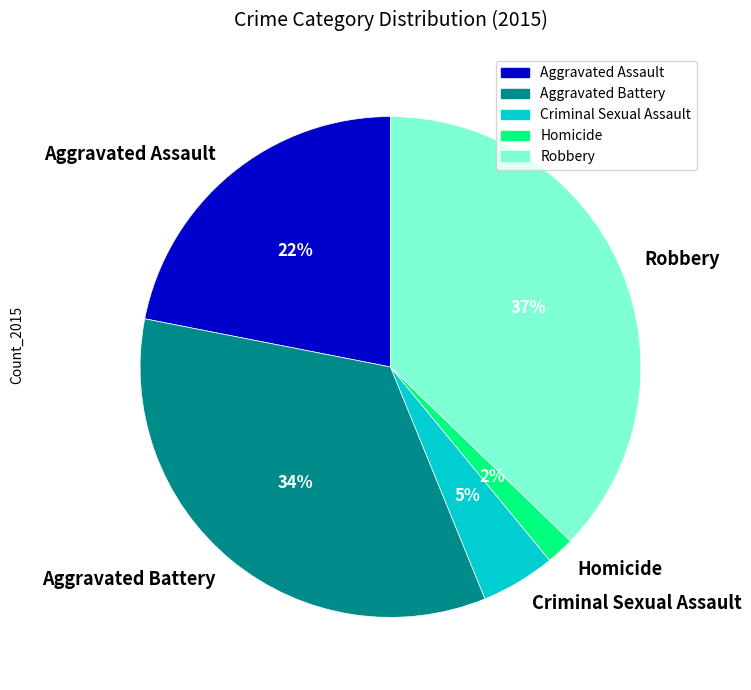

Do Robbery and Aggravated Battery together represent more than half of the pie?

Yes